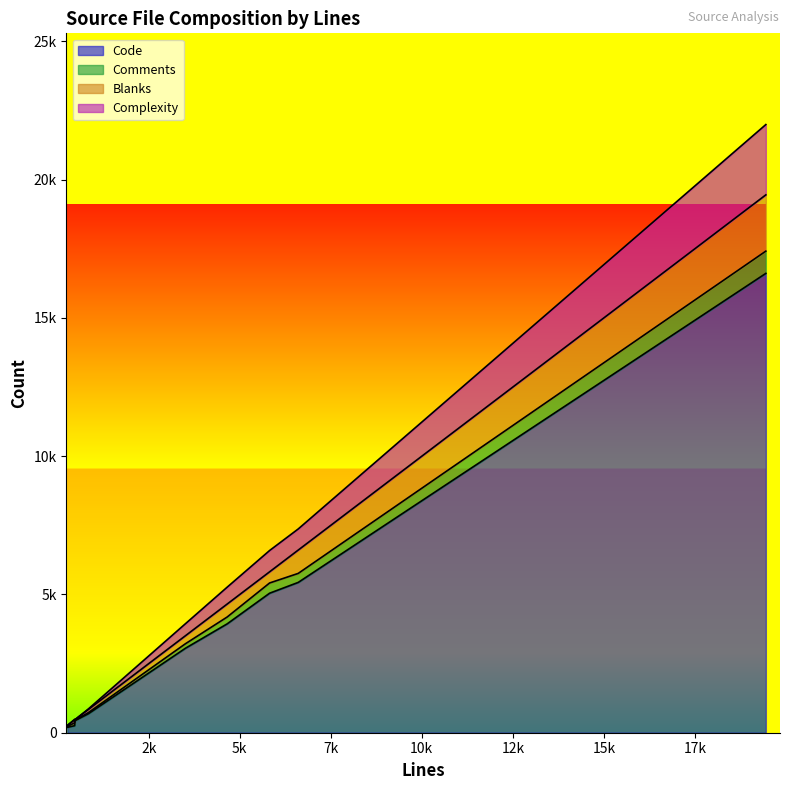

How many data points does each series have?

9